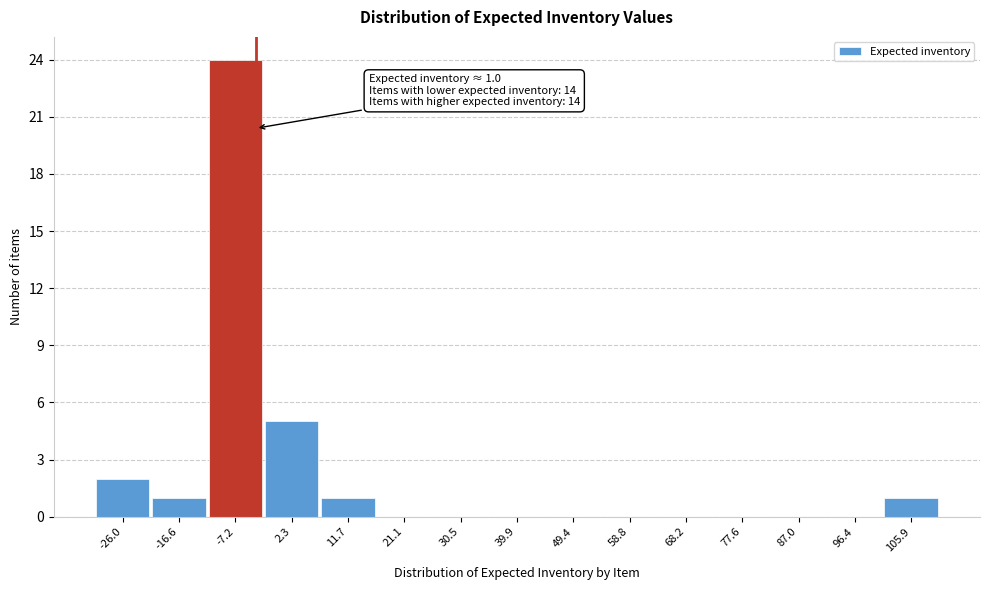

Reading left to right, extract all data points from this chart.

-26.0=2	-16.6=1	-7.2=24	2.3=5	11.7=1	21.1=0	30.5=0	39.9=0	49.4=0	58.8=0	68.2=0	77.6=0	87.0=0	96.4=0	105.9=1